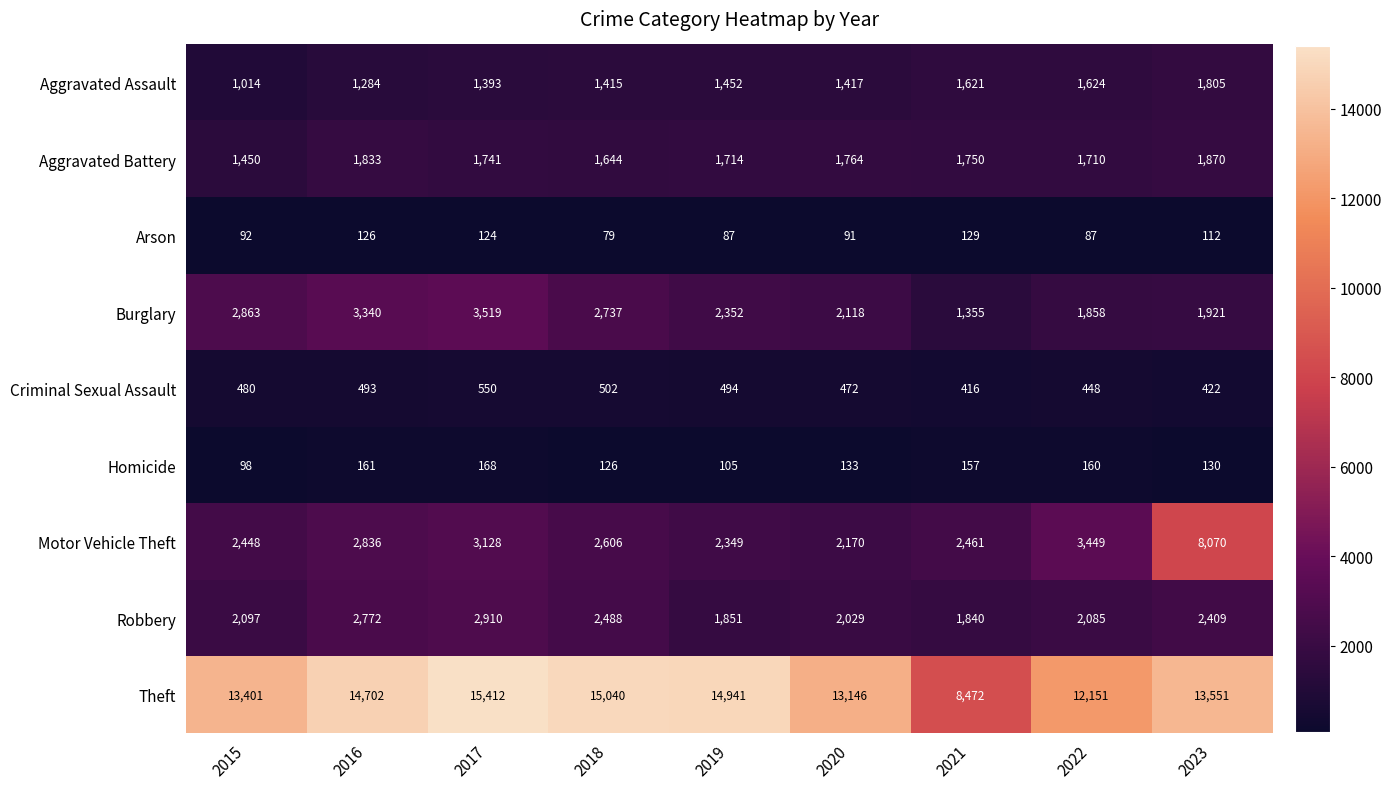

Which series has the widest spread of values?

Theft